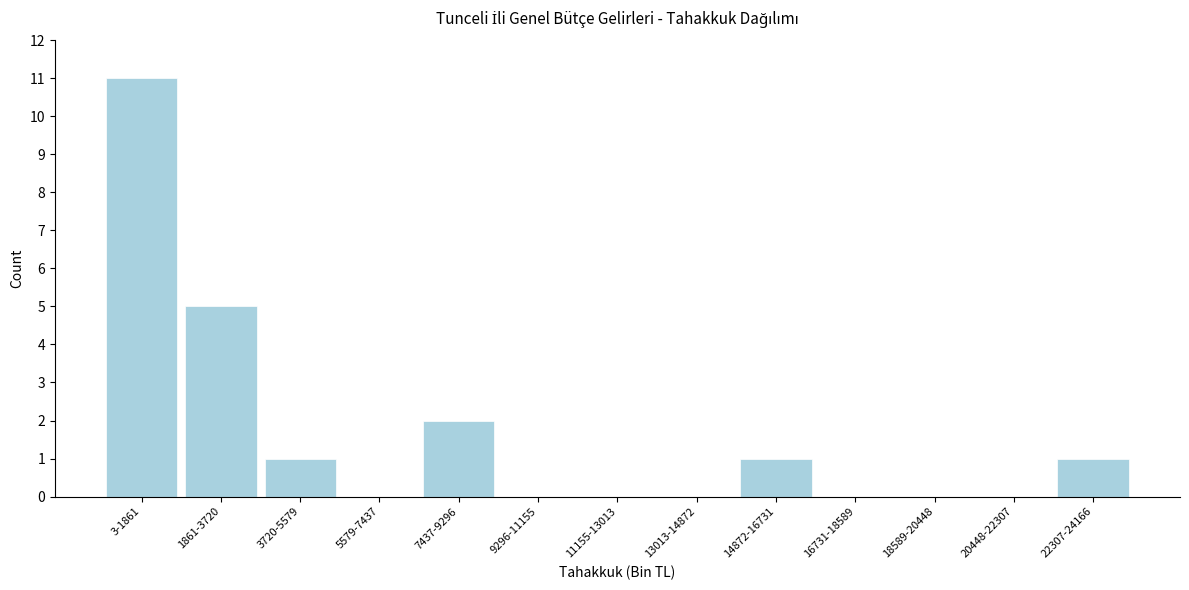

Reading right to left, extract all data points from this chart.

22307-24166=1	20448-22307=0	18589-20448=0	16731-18589=0	14872-16731=1	13013-14872=0	11155-13013=0	9296-11155=0	7437-9296=2	5579-7437=0	3720-5579=1	1861-3720=5	3-1861=11